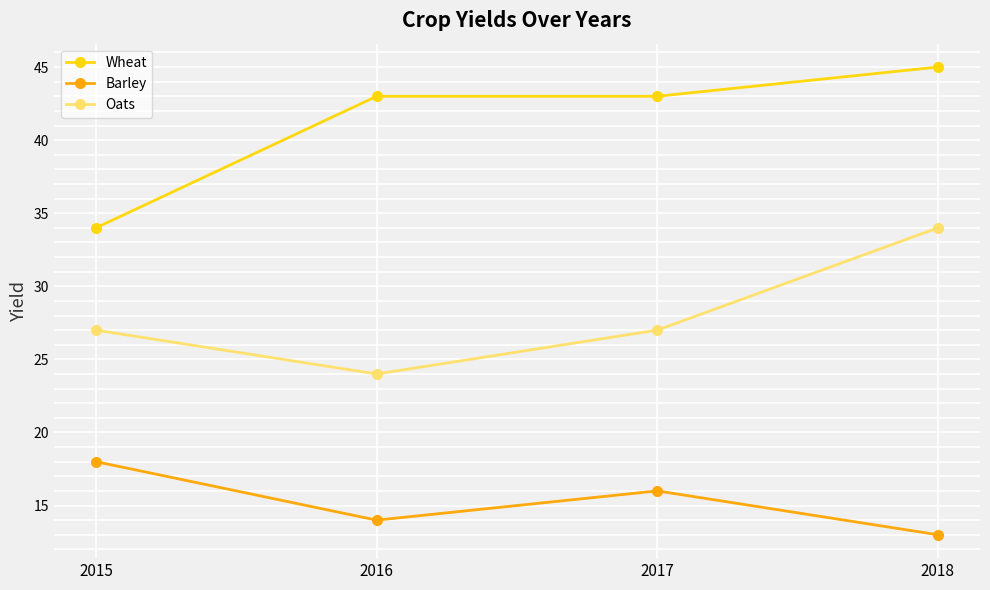

Reading left to right, what are all the values shown in this chart?

Wheat: 2015=34	2016=43	2017=43	2018=45
Barley: 2015=18	2016=14	2017=16	2018=13
Oats: 2015=27	2016=24	2017=27	2018=34